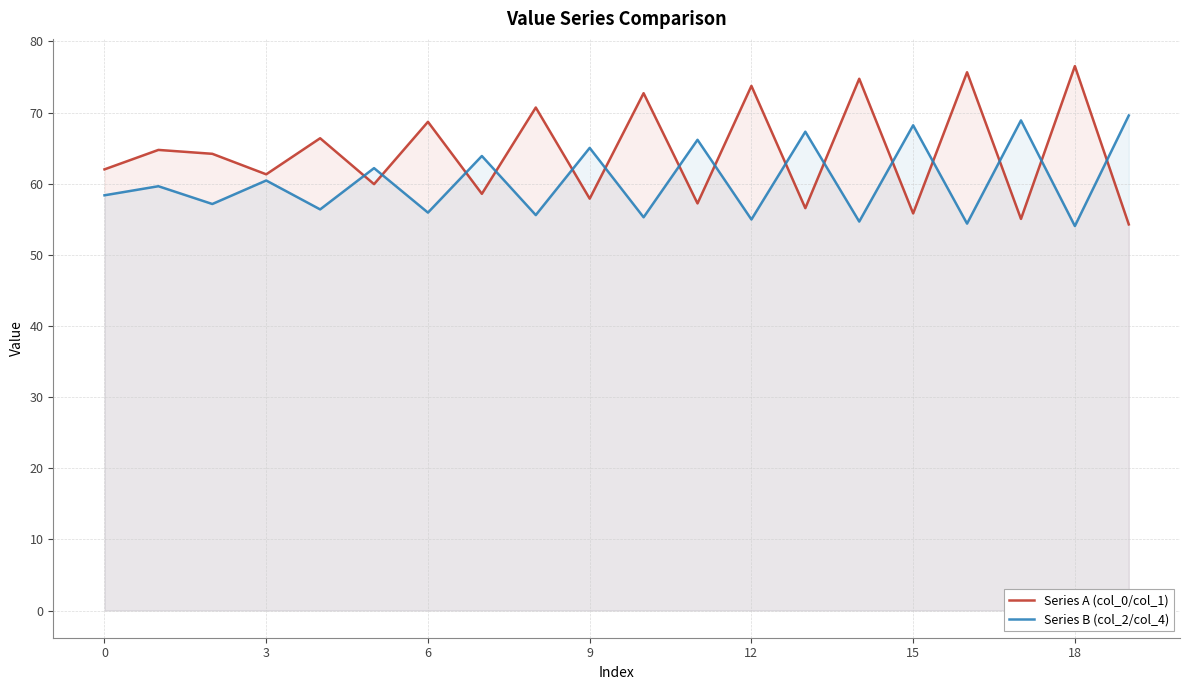

True or false: Series A (col_0/col_1) has a value of 42.8 at 16.

False